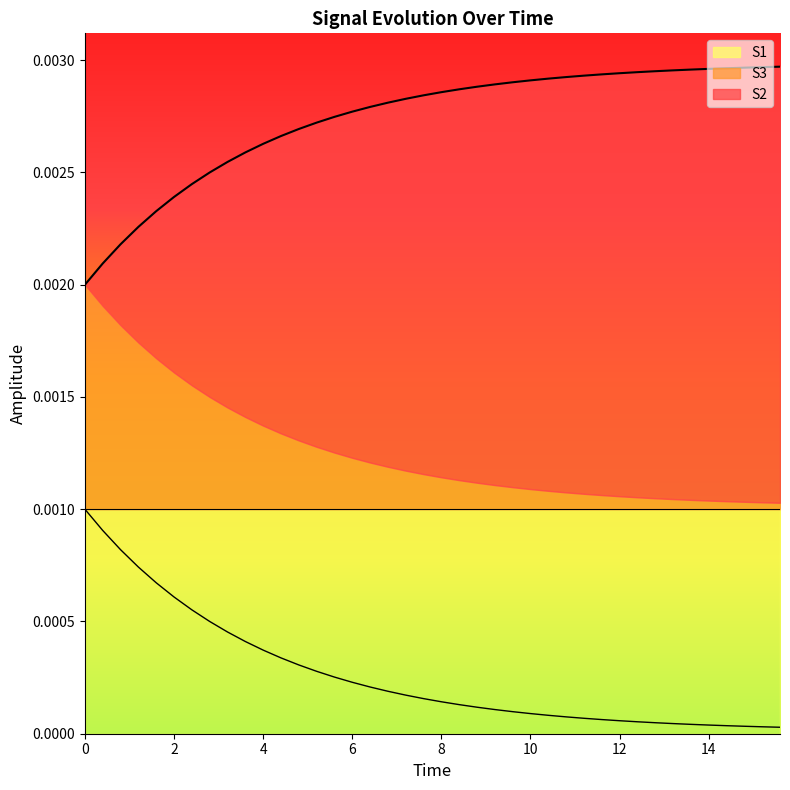

At which label does S3 reach its minimum?

15.6